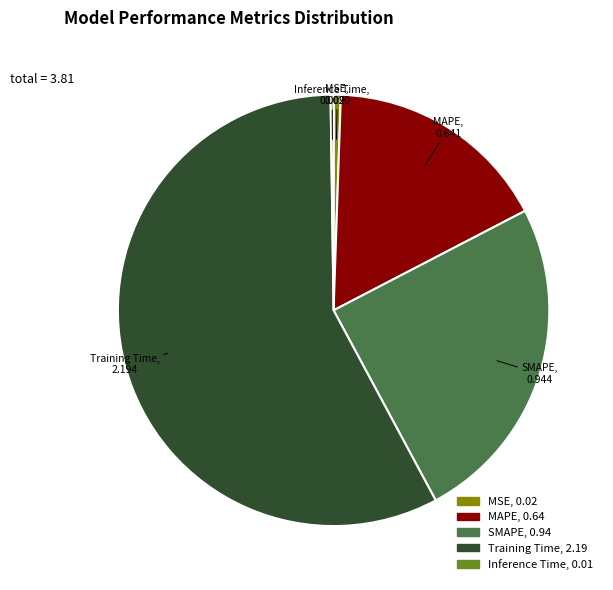

Does Training Time, 2.19 account for over 50% of the chart?

Yes